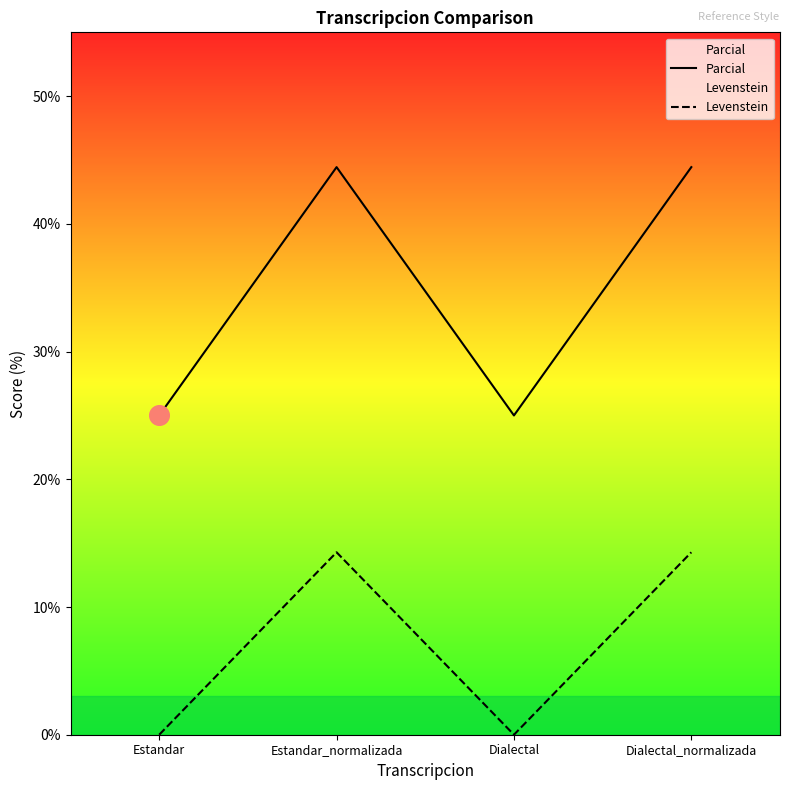

At which category is the sum across all series the highest?

Estandar_normalizada